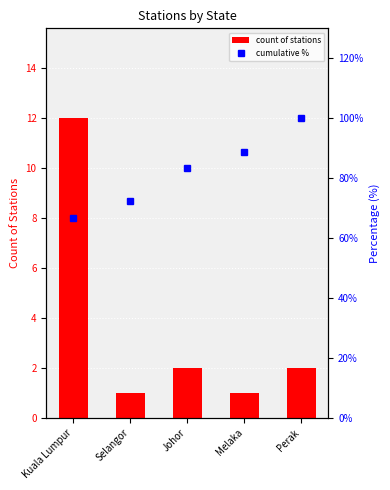

What is the sum of all values?

18